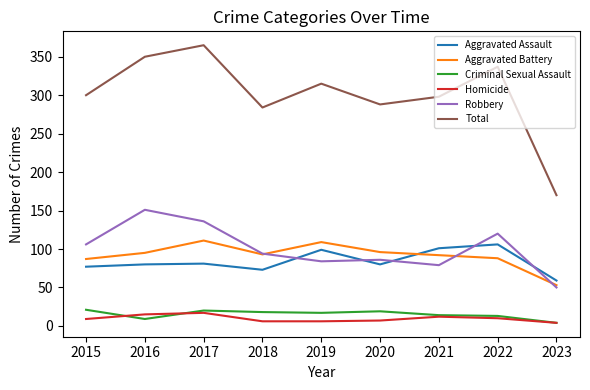

What is the sum of the Criminal Sexual Assault values at 2023 and 2016?

13